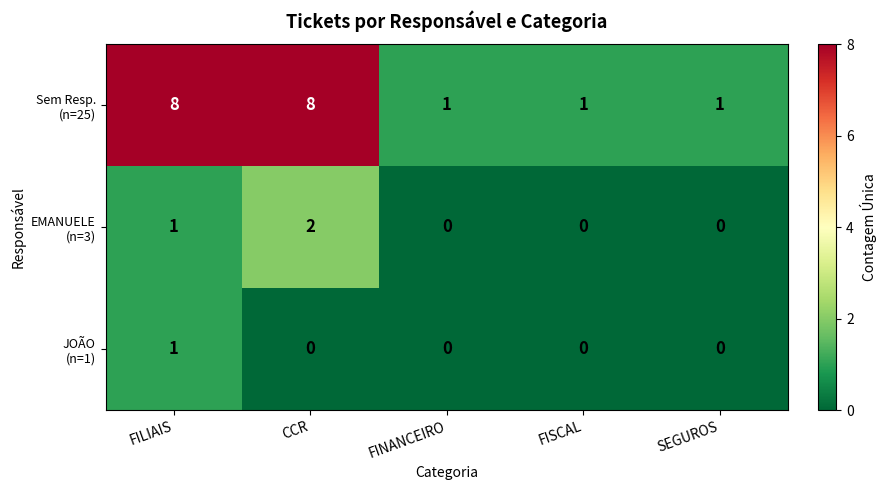

What is the spread (max minus min) of values at FILIAIS?

7